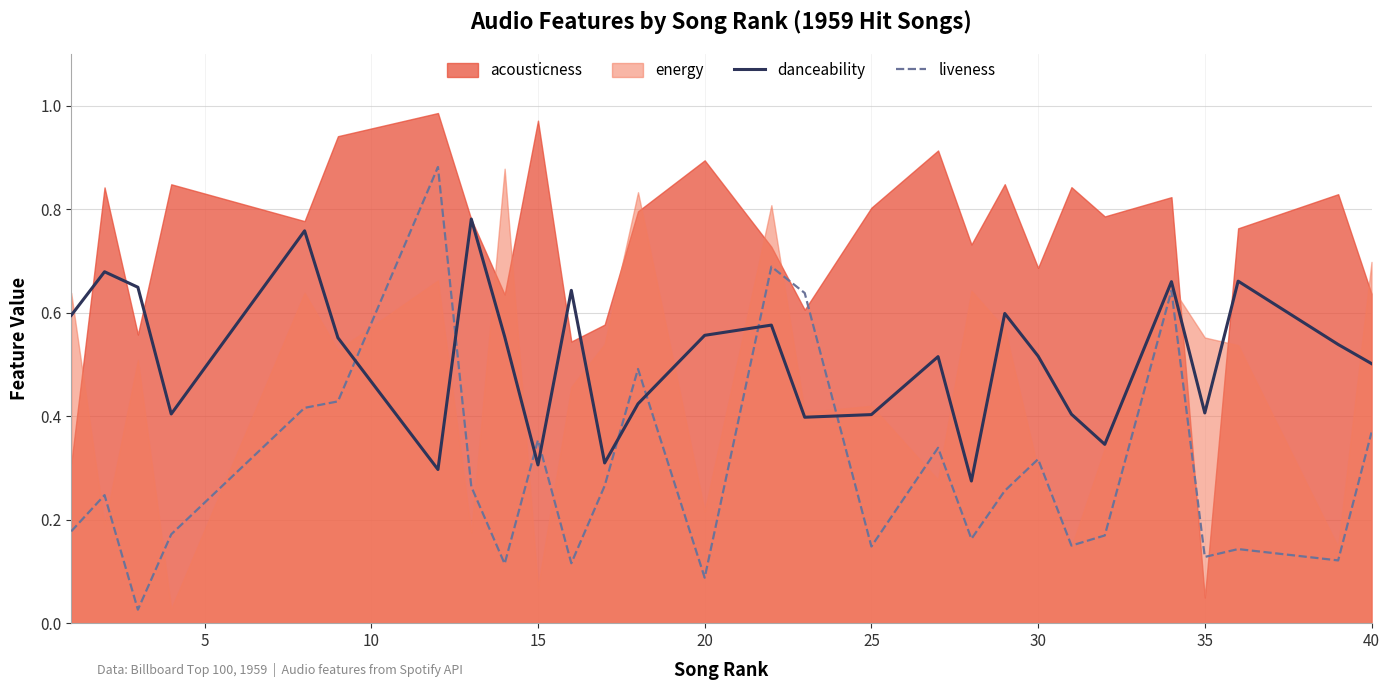

The value of danceability at 35 is 0.7. True or false?

False